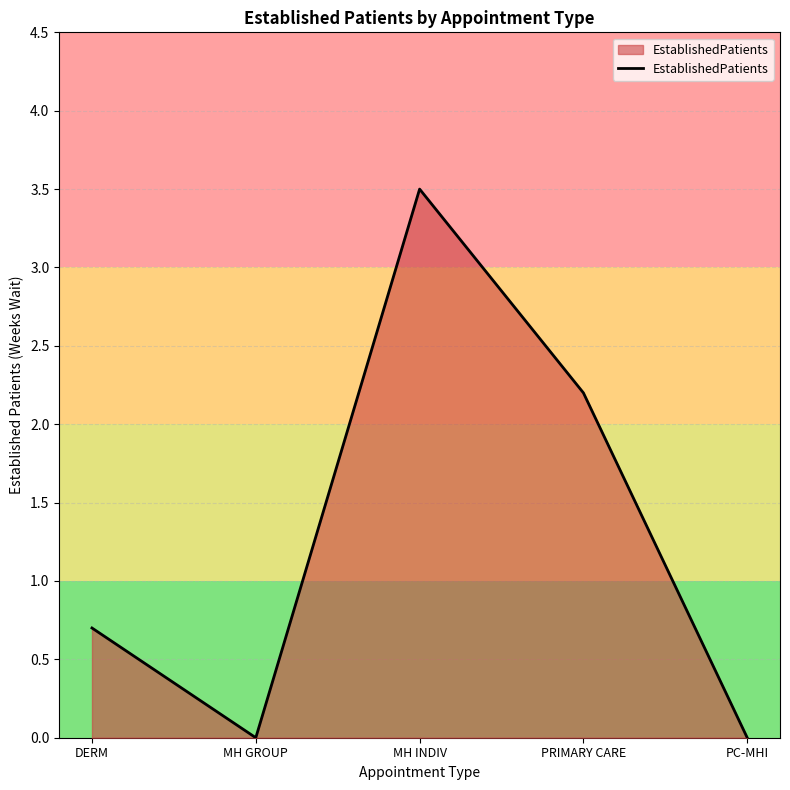

The chart shows a value of 0.4 at DERM. True or false?

False